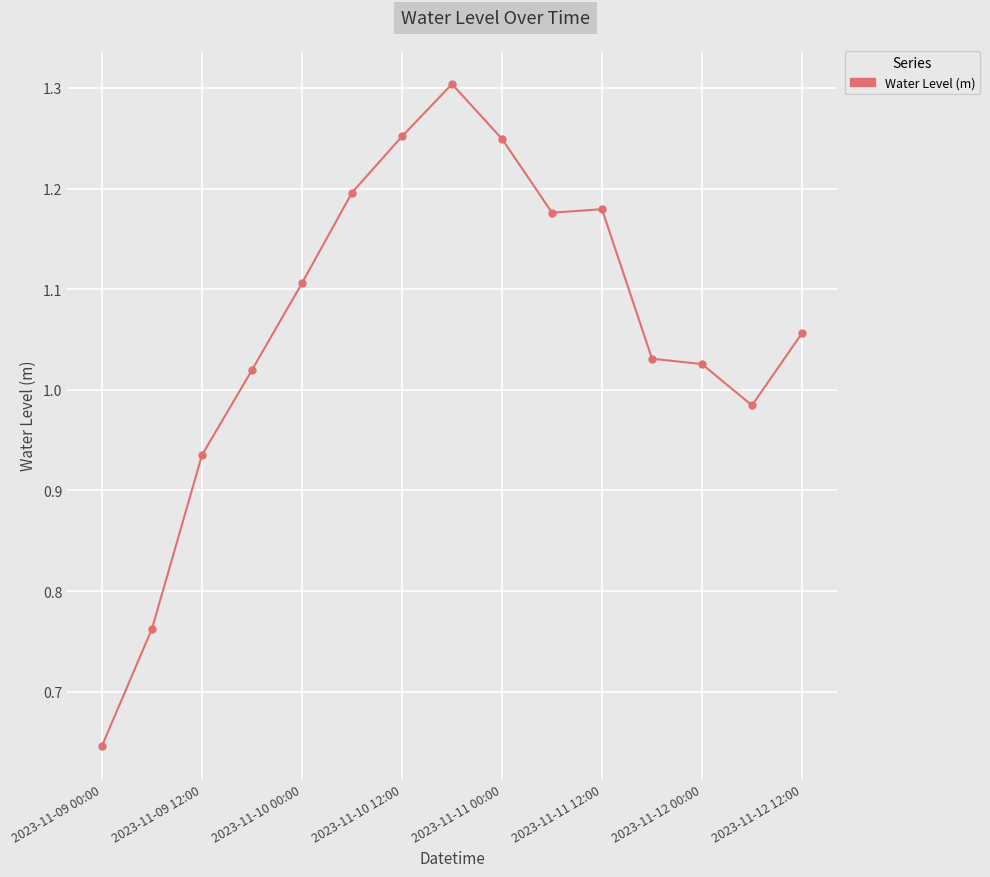

What is the sum of all values?

15.9